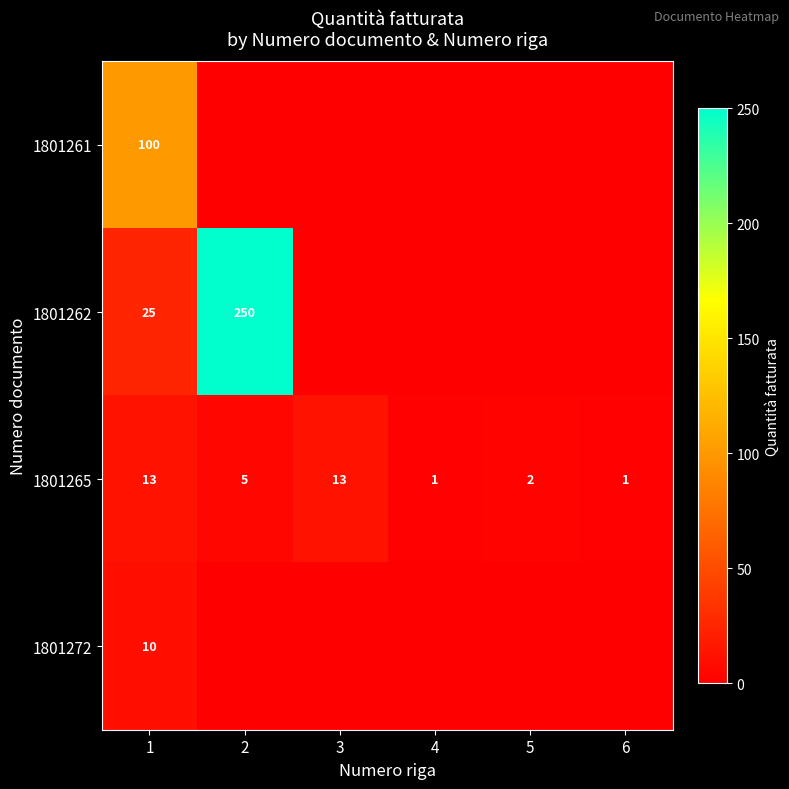

What is the sum of the 1801265 values at 2 and 6?

6